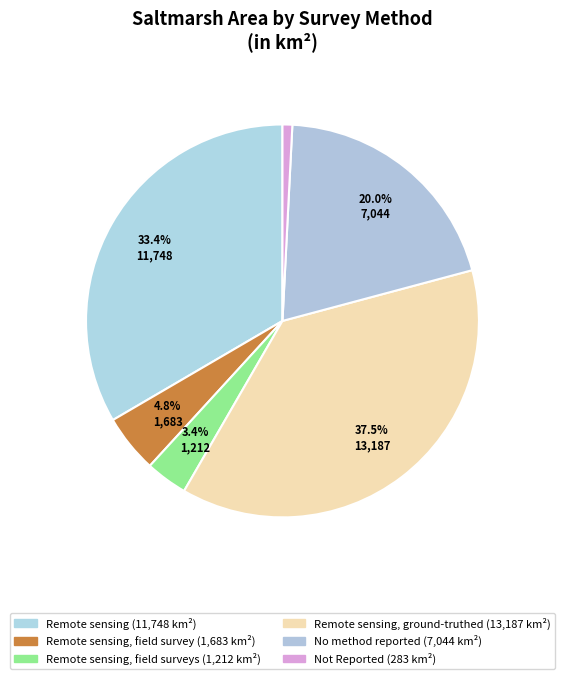

How many slices are in this pie chart?

6